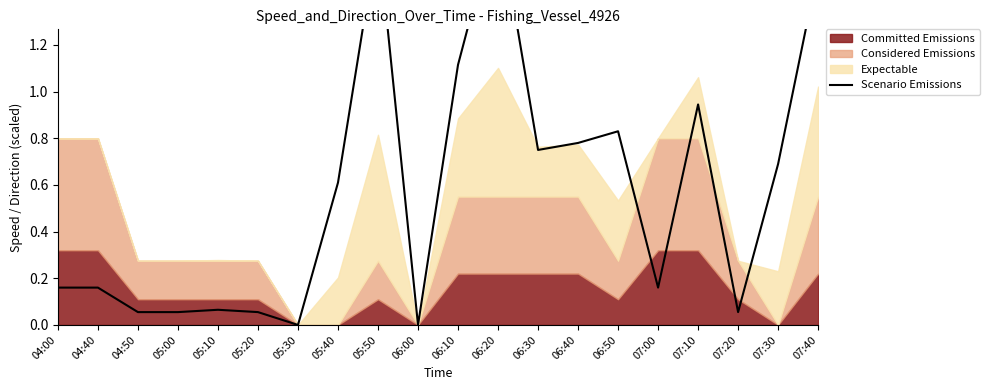

How many interior local peaks (higher than both neighbors) does the data have?

5